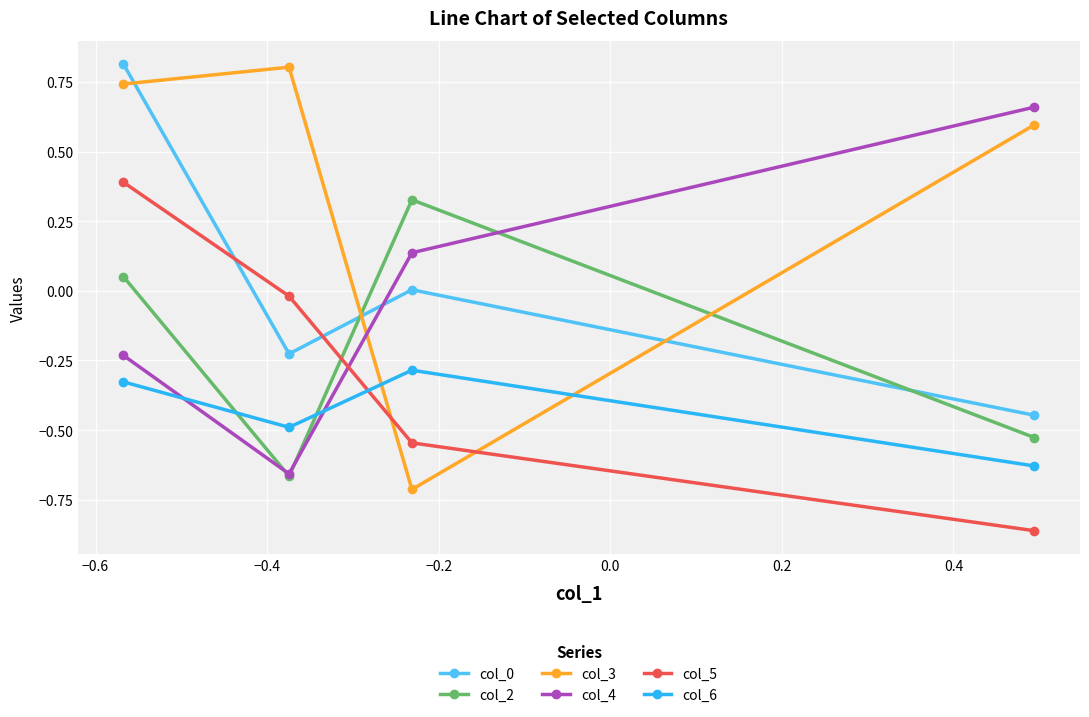

How many interior local peaks does the col_6 series have?

1